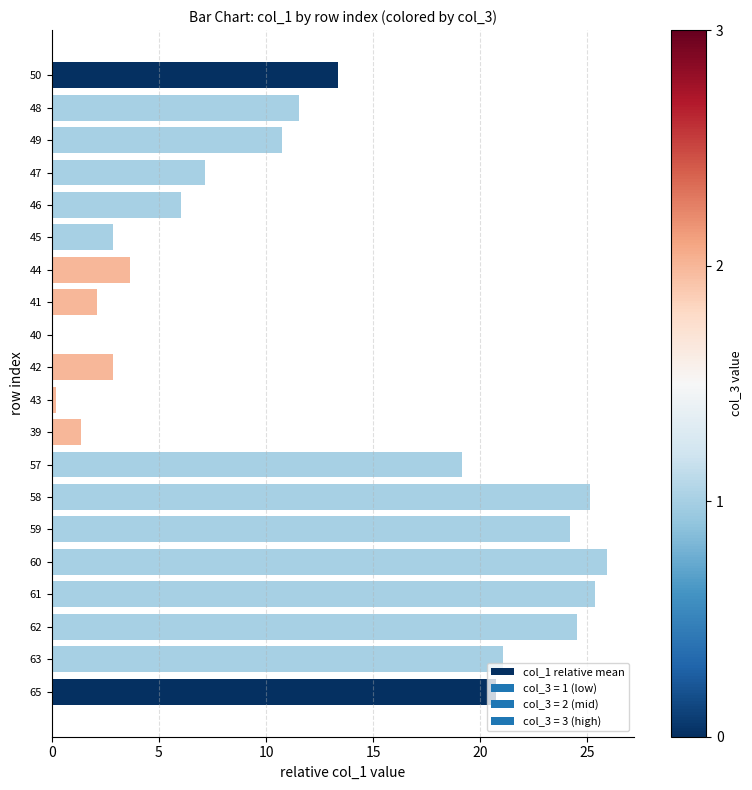

What is the maximum value shown in the chart?

25.9